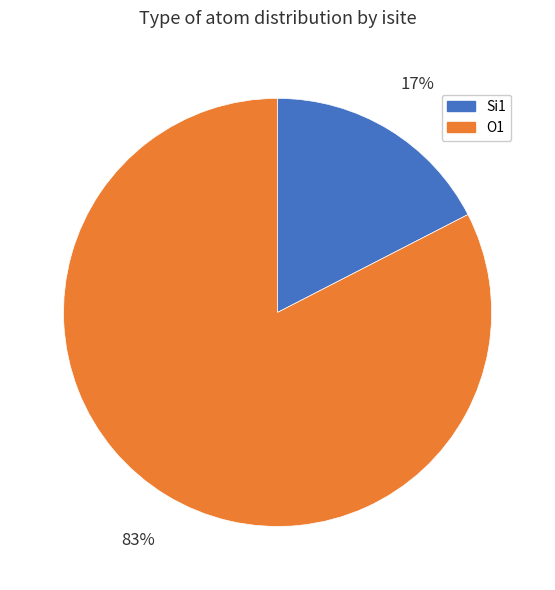

How many segments does this pie chart have?

2